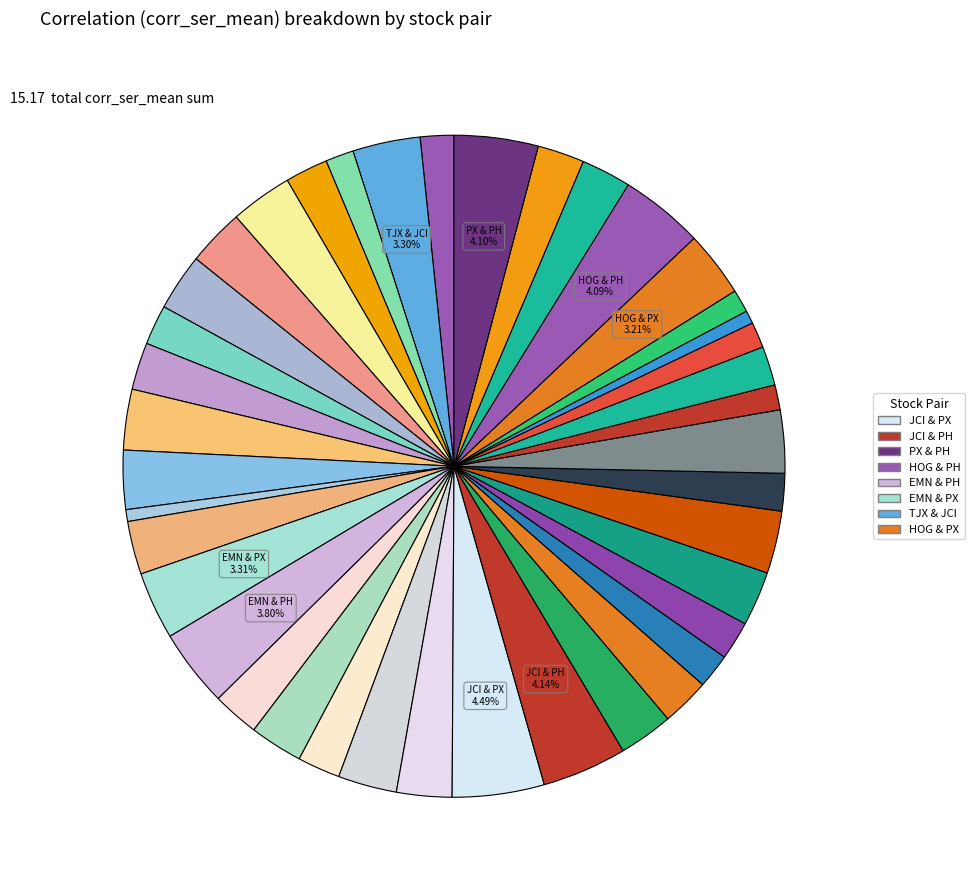

To the nearest percent, what is the difference between the largest and smallest slice percentages?

4%